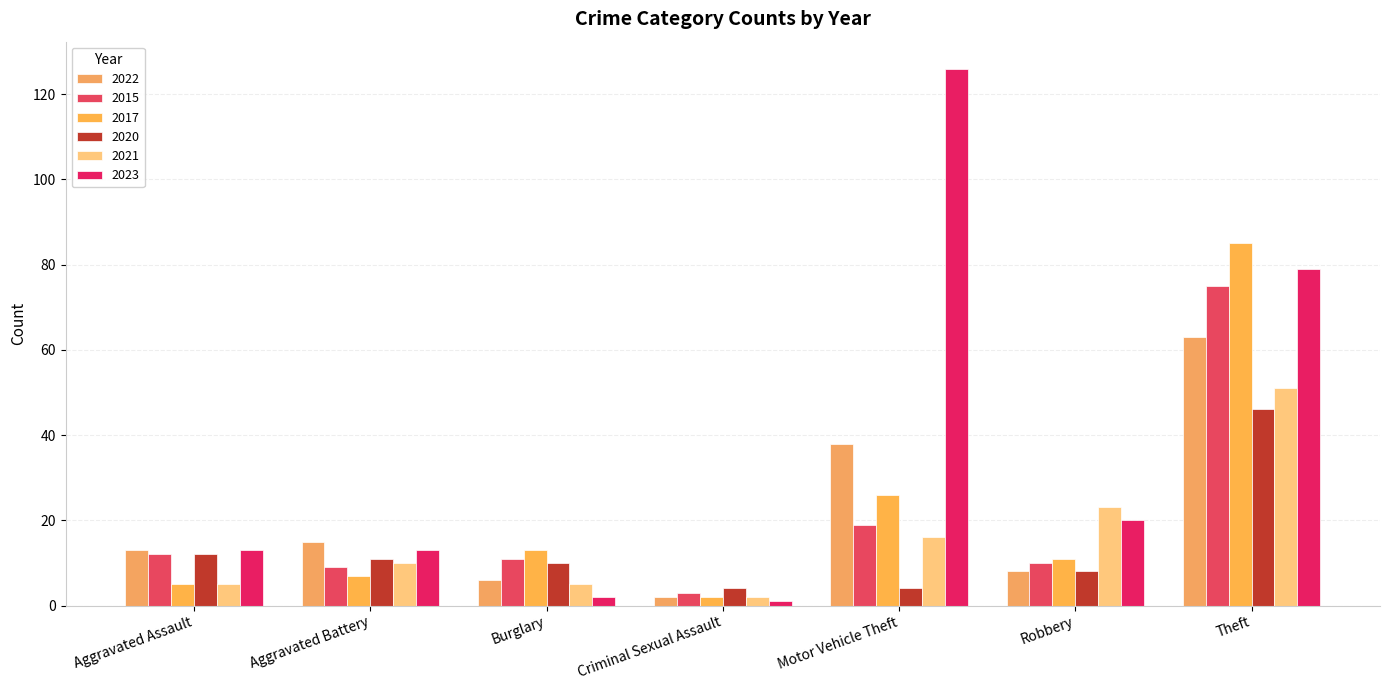

How many values in the 2015 series are below 11?

3